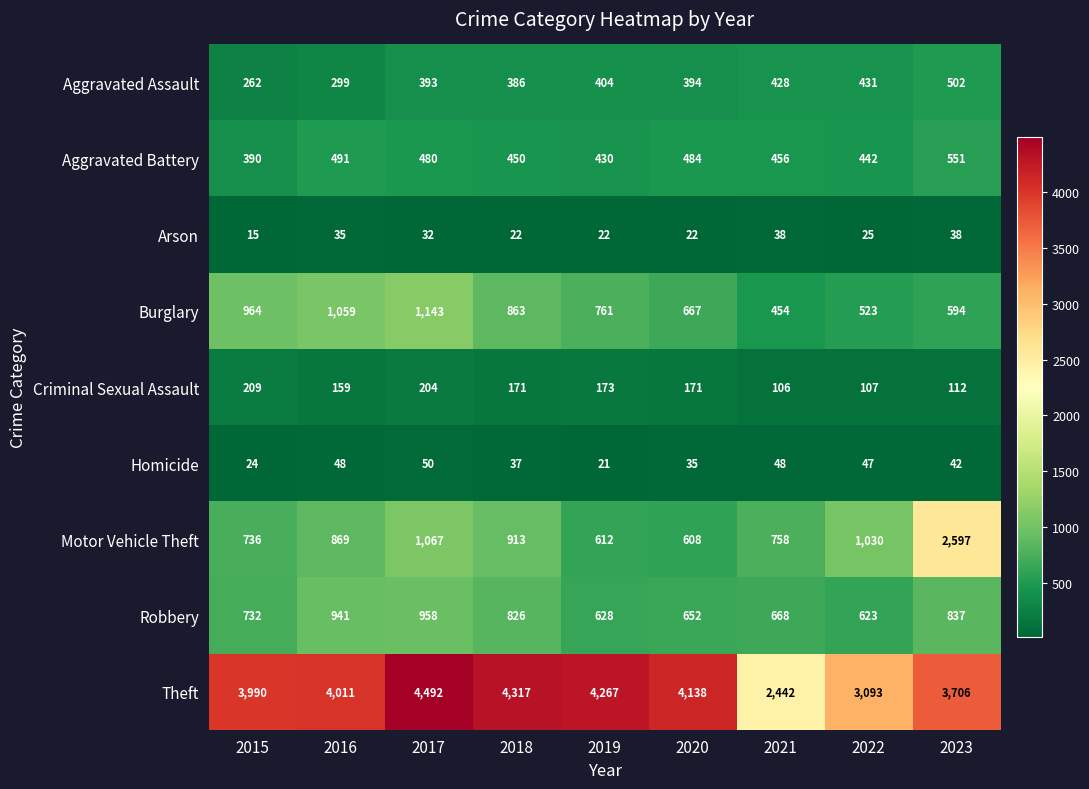

What is the difference between the Robbery values at 2019 and 2017?

330